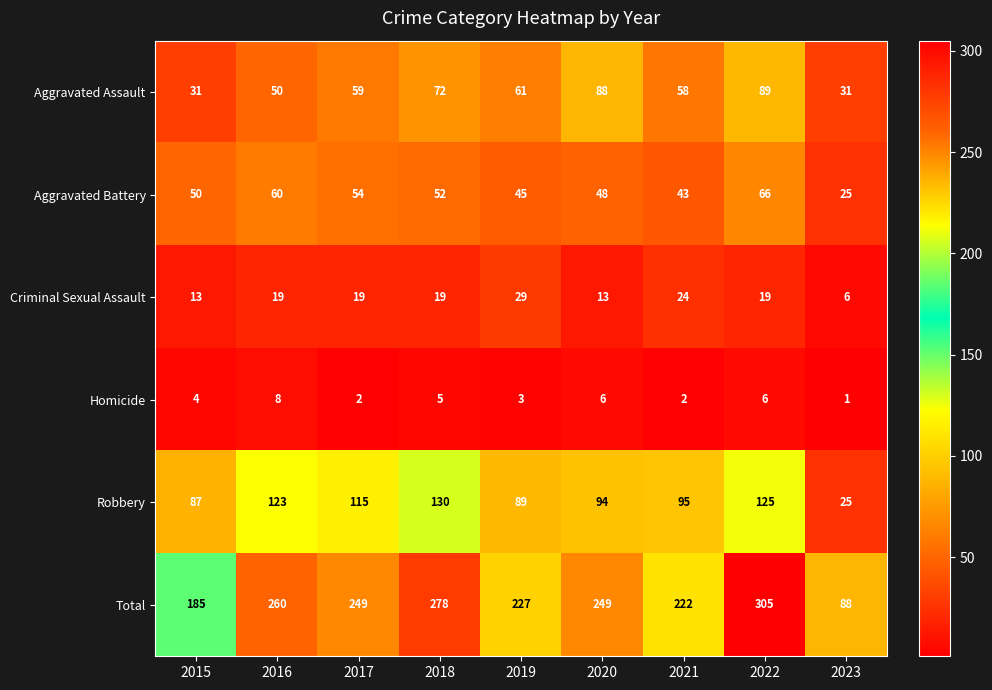

What is the spread (max minus min) of values at 2020?

243